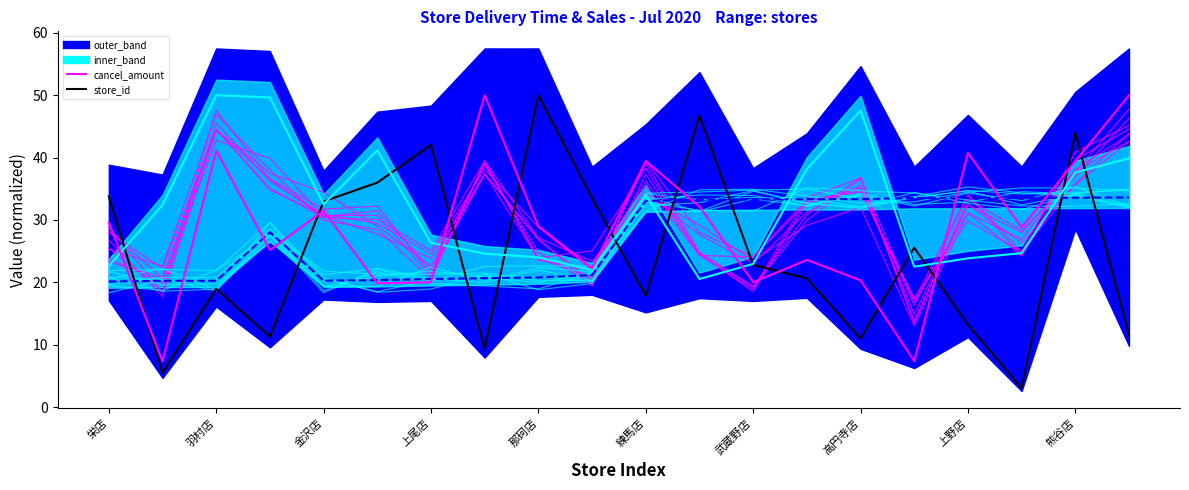

What is the label of the 17th point from the left?

上野店